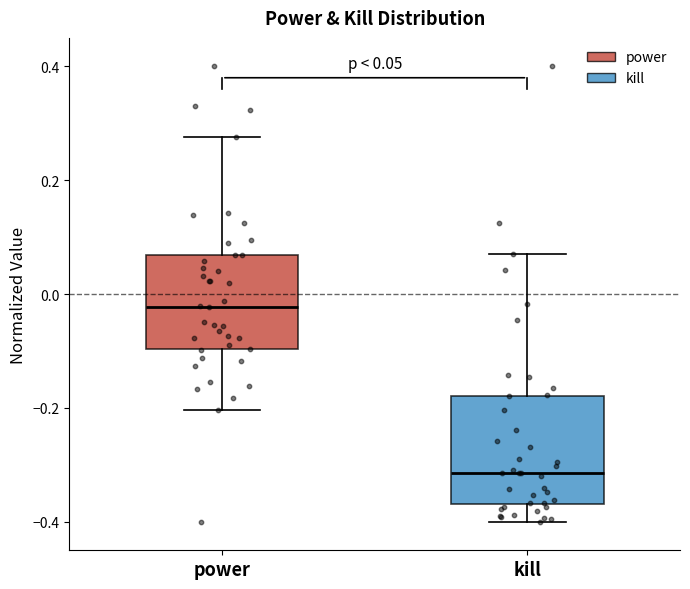

Comparing the boxes themselves (not the whiskers), which one is the tallest?

kill